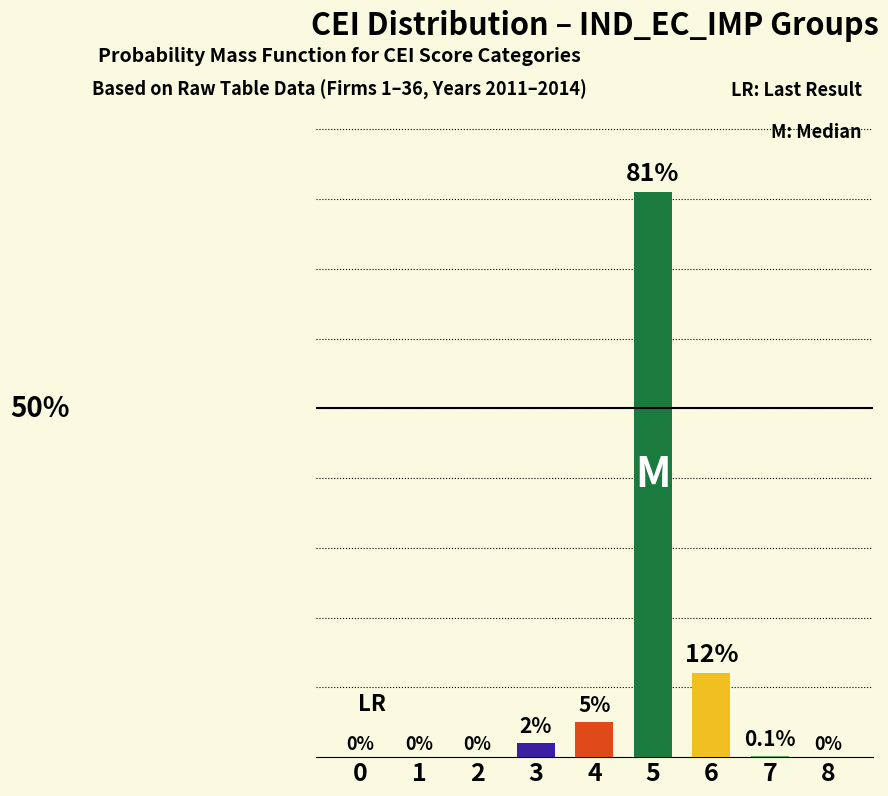

Is it true that the value at 6 is 16.9?

False